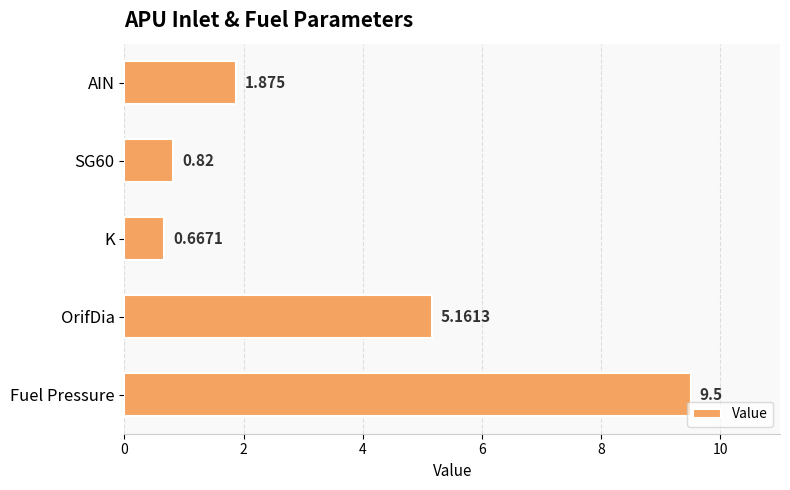

Does the chart contain stacked bars?

No